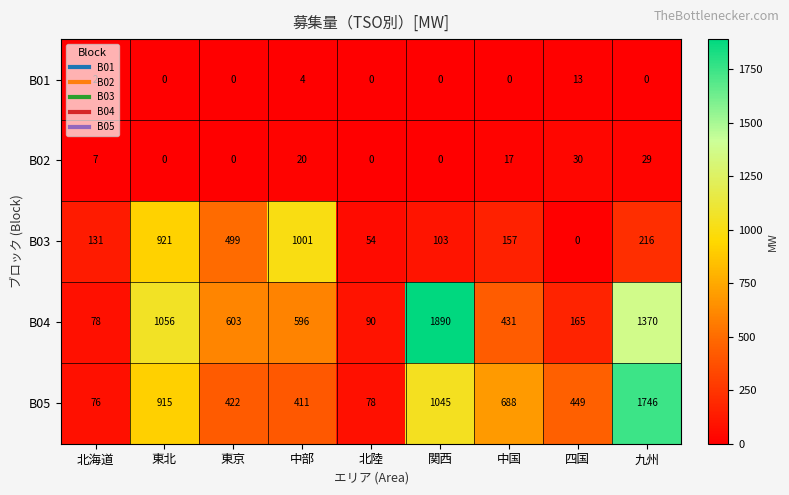

Where does the B04 series first go above 596?

東北